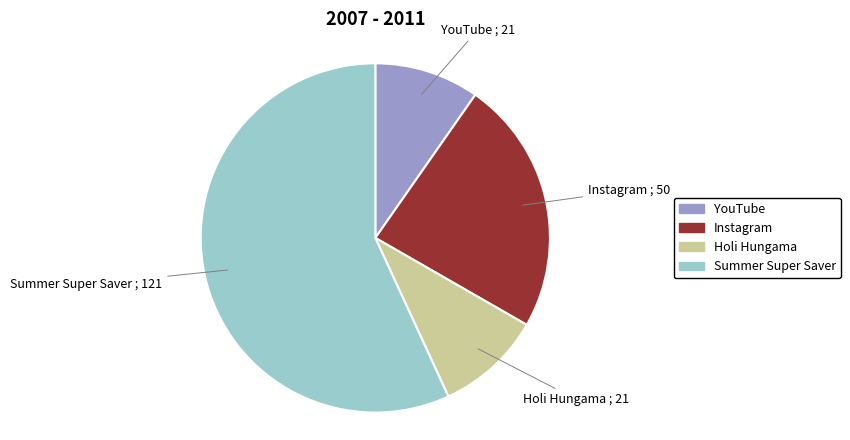

Which has a higher value, Instagram or Summer Super Saver?

Summer Super Saver